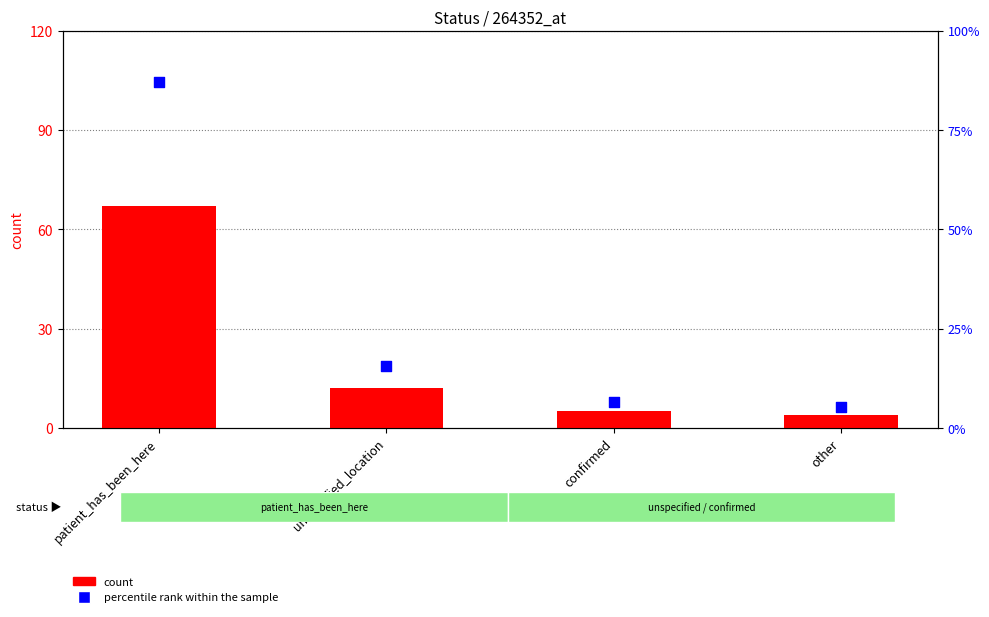

Which series contains the lowest Y value?

count